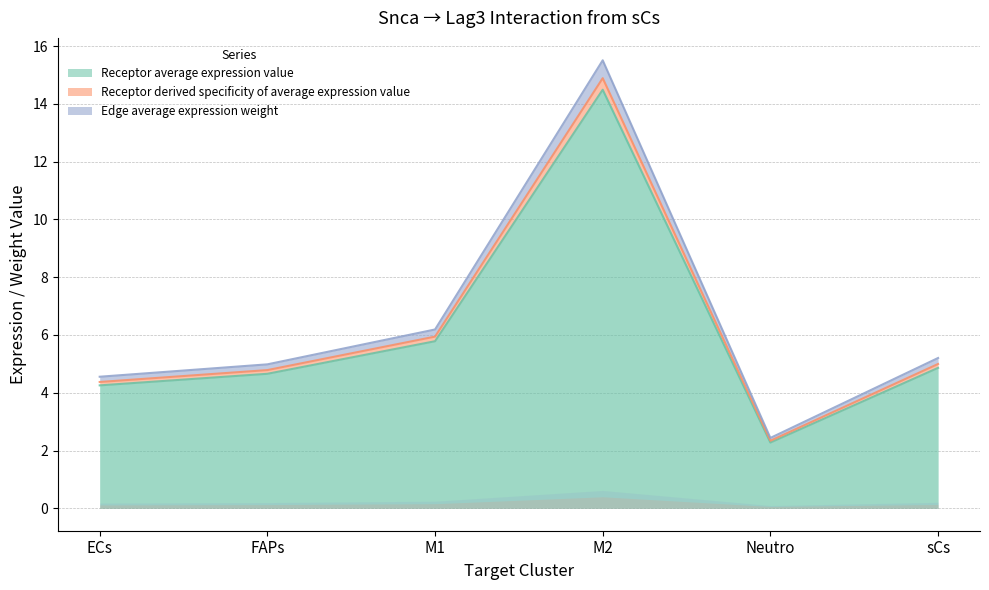

Where does the Receptor average expression value series first go above 4?

ECs